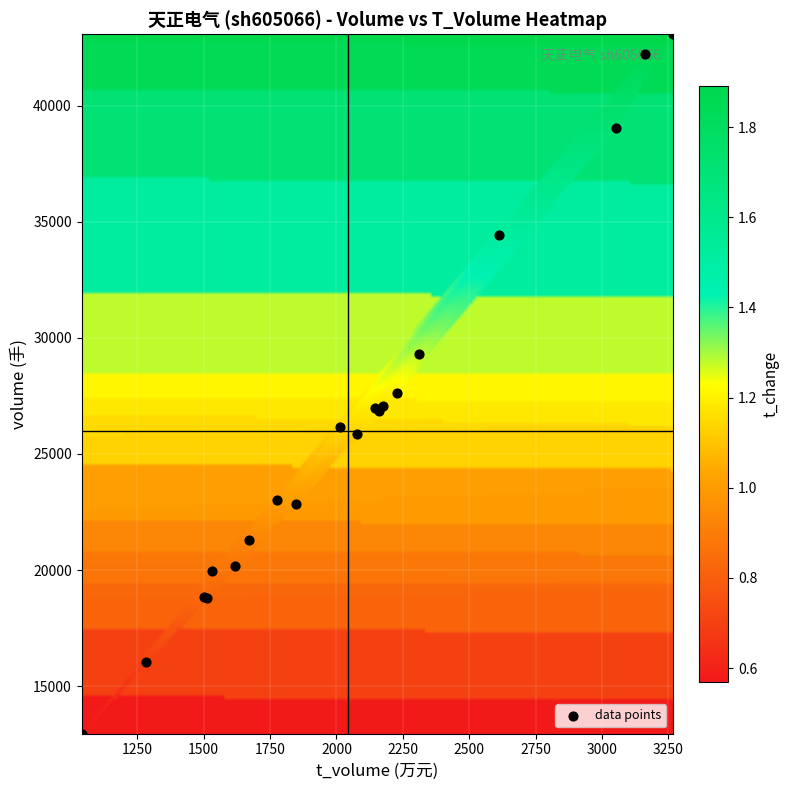

What is the sum of all t_volume values?

40977.0